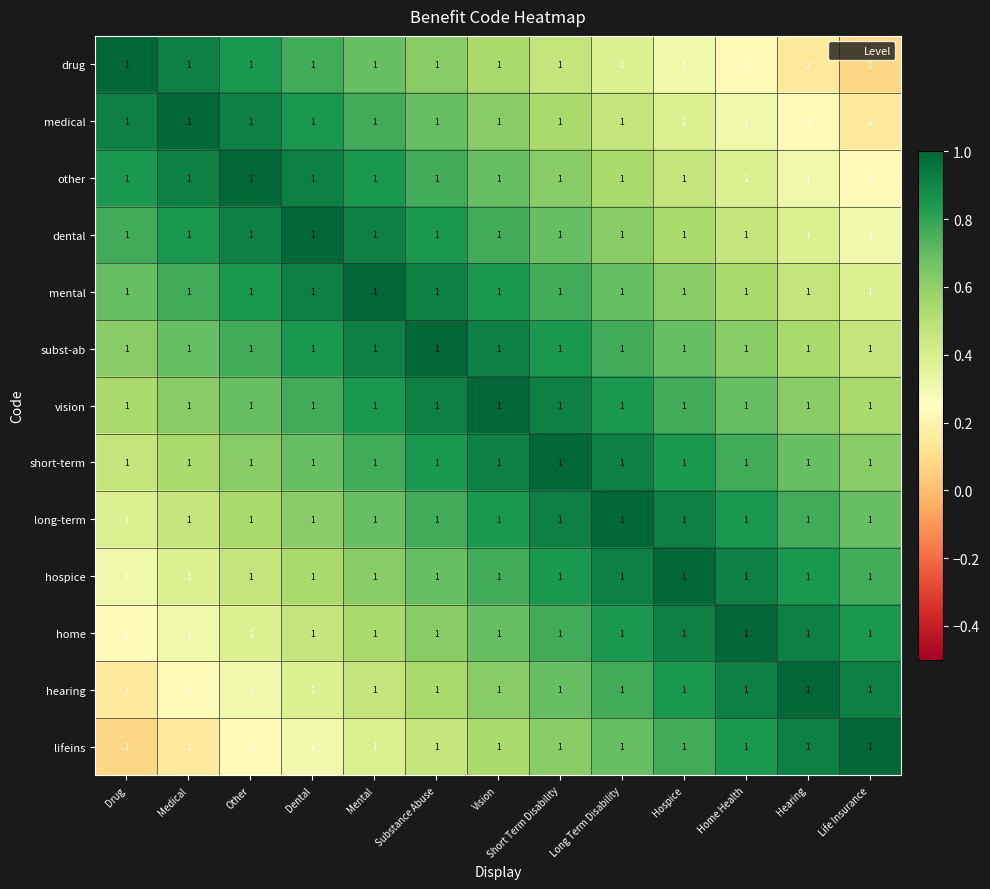

Reading right to left, transcribe all the data shown in this chart.

drug: Life Insurance=1.0	Hearing=1.0	Home Health=1.0	Hospice=1.0	Long Term Disability=1.0	Short Term Disability=1.0	Vision=1.0	Substance Abuse=1.0	Mental=1.0	Dental=1.0	Other=1.0	Medical=1.0	Drug=1.0
medical: Life Insurance=1.0	Hearing=1.0	Home Health=1.0	Hospice=1.0	Long Term Disability=1.0	Short Term Disability=1.0	Vision=1.0	Substance Abuse=1.0	Mental=1.0	Dental=1.0	Other=1.0	Medical=1.0	Drug=1.0
other: Life Insurance=1.0	Hearing=1.0	Home Health=1.0	Hospice=1.0	Long Term Disability=1.0	Short Term Disability=1.0	Vision=1.0	Substance Abuse=1.0	Mental=1.0	Dental=1.0	Other=1.0	Medical=1.0	Drug=1.0
dental: Life Insurance=1.0	Hearing=1.0	Home Health=1.0	Hospice=1.0	Long Term Disability=1.0	Short Term Disability=1.0	Vision=1.0	Substance Abuse=1.0	Mental=1.0	Dental=1.0	Other=1.0	Medical=1.0	Drug=1.0
mental: Life Insurance=1.0	Hearing=1.0	Home Health=1.0	Hospice=1.0	Long Term Disability=1.0	Short Term Disability=1.0	Vision=1.0	Substance Abuse=1.0	Mental=1.0	Dental=1.0	Other=1.0	Medical=1.0	Drug=1.0
subst-ab: Life Insurance=1.0	Hearing=1.0	Home Health=1.0	Hospice=1.0	Long Term Disability=1.0	Short Term Disability=1.0	Vision=1.0	Substance Abuse=1.0	Mental=1.0	Dental=1.0	Other=1.0	Medical=1.0	Drug=1.0
vision: Life Insurance=1.0	Hearing=1.0	Home Health=1.0	Hospice=1.0	Long Term Disability=1.0	Short Term Disability=1.0	Vision=1.0	Substance Abuse=1.0	Mental=1.0	Dental=1.0	Other=1.0	Medical=1.0	Drug=1.0
short-term: Life Insurance=1.0	Hearing=1.0	Home Health=1.0	Hospice=1.0	Long Term Disability=1.0	Short Term Disability=1.0	Vision=1.0	Substance Abuse=1.0	Mental=1.0	Dental=1.0	Other=1.0	Medical=1.0	Drug=1.0
long-term: Life Insurance=1.0	Hearing=1.0	Home Health=1.0	Hospice=1.0	Long Term Disability=1.0	Short Term Disability=1.0	Vision=1.0	Substance Abuse=1.0	Mental=1.0	Dental=1.0	Other=1.0	Medical=1.0	Drug=1.0
hospice: Life Insurance=1.0	Hearing=1.0	Home Health=1.0	Hospice=1.0	Long Term Disability=1.0	Short Term Disability=1.0	Vision=1.0	Substance Abuse=1.0	Mental=1.0	Dental=1.0	Other=1.0	Medical=1.0	Drug=1.0
home: Life Insurance=1.0	Hearing=1.0	Home Health=1.0	Hospice=1.0	Long Term Disability=1.0	Short Term Disability=1.0	Vision=1.0	Substance Abuse=1.0	Mental=1.0	Dental=1.0	Other=1.0	Medical=1.0	Drug=1.0
hearing: Life Insurance=1.0	Hearing=1.0	Home Health=1.0	Hospice=1.0	Long Term Disability=1.0	Short Term Disability=1.0	Vision=1.0	Substance Abuse=1.0	Mental=1.0	Dental=1.0	Other=1.0	Medical=1.0	Drug=1.0
lifeins: Life Insurance=1.0	Hearing=1.0	Home Health=1.0	Hospice=1.0	Long Term Disability=1.0	Short Term Disability=1.0	Vision=1.0	Substance Abuse=1.0	Mental=1.0	Dental=1.0	Other=1.0	Medical=1.0	Drug=1.0